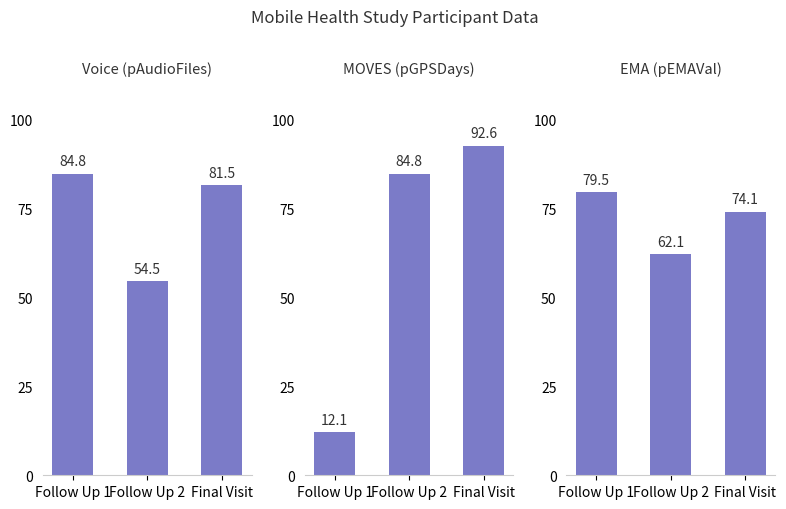

Which series has the widest spread of values?

MOVES (pGPSDays)